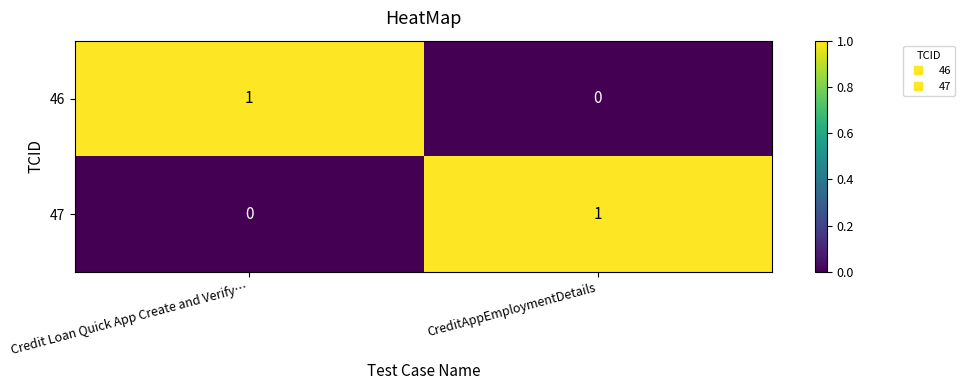

The 46 series shows 1 at CreditAppEmploymentDetails. True or false?

False